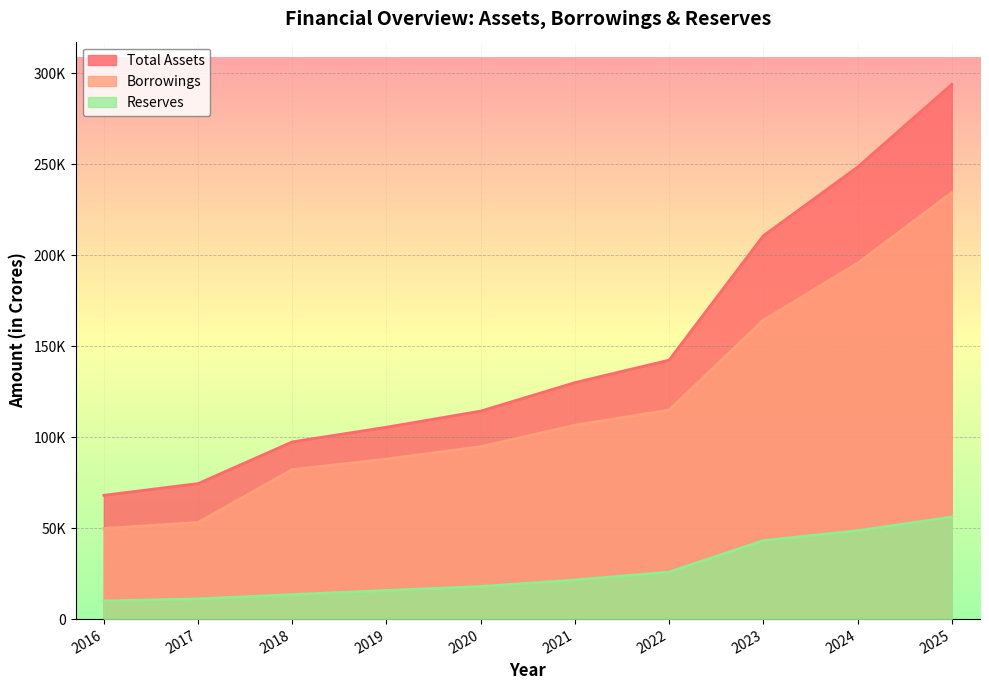

Reading left to right, what are all the values shown in this chart?

Total Assets: 68013.5	74445.7	97359.9	105418.9	114265.8	129910.3	142268.2	210572.7	248266.3	293722.2
Borrowings: 49790.0	53079.6	82130.9	87914.4	94734.6	106545.9	114846.1	164202.2	195496.1	234197.2
Reserves: 9948.6	11105.0	13463.5	15735.9	17915.4	21464.2	25823.7	43138.4	48571.4	56093.7